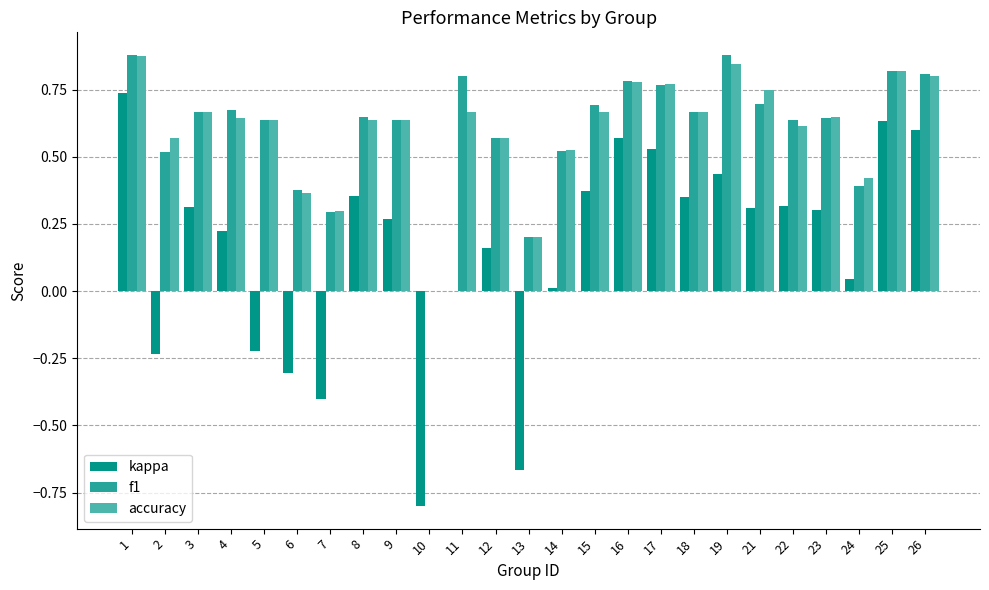

What is the sum of the f1 values at 21 and 11?

1.5